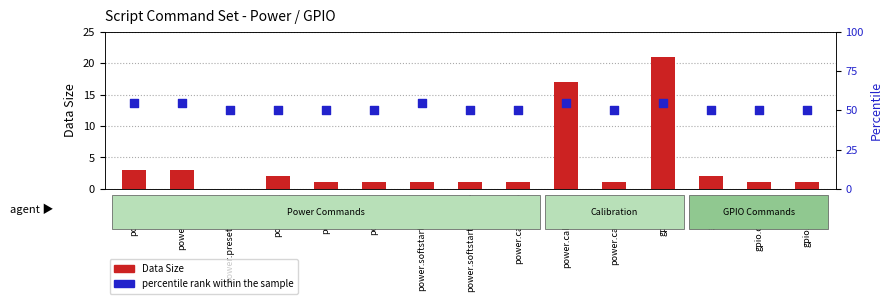

Which series contains the highest Y value?

percentile rank